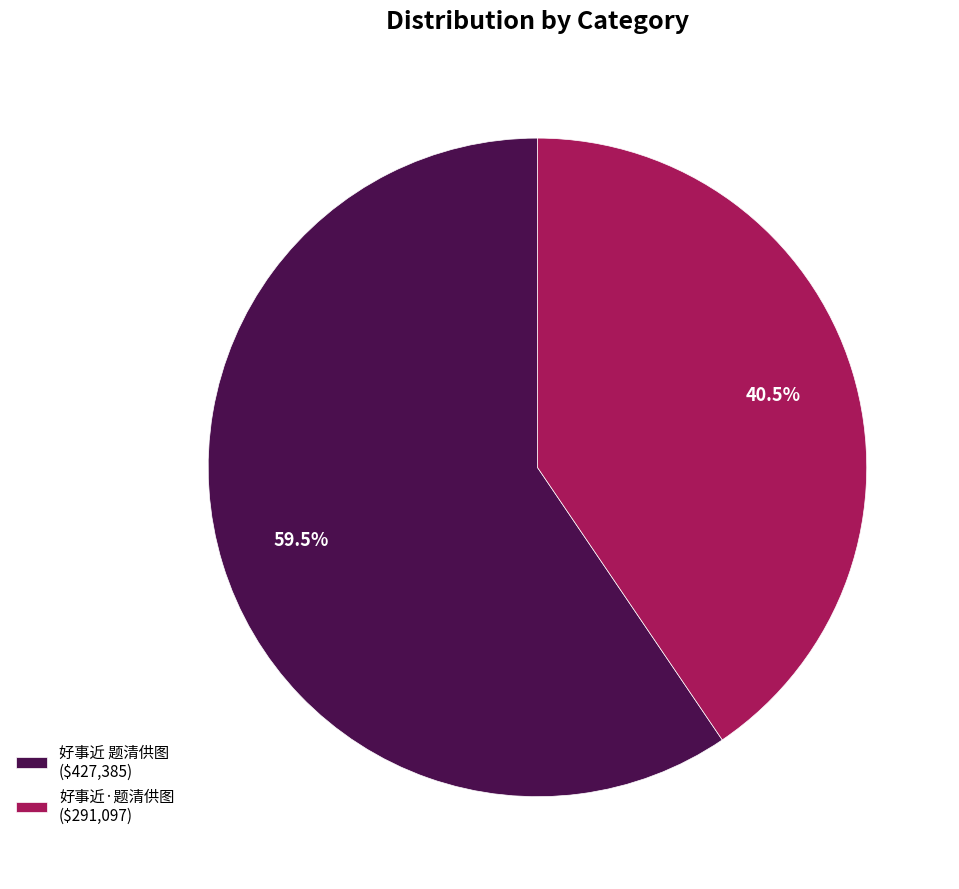

Count the number of slices in the pie.

2